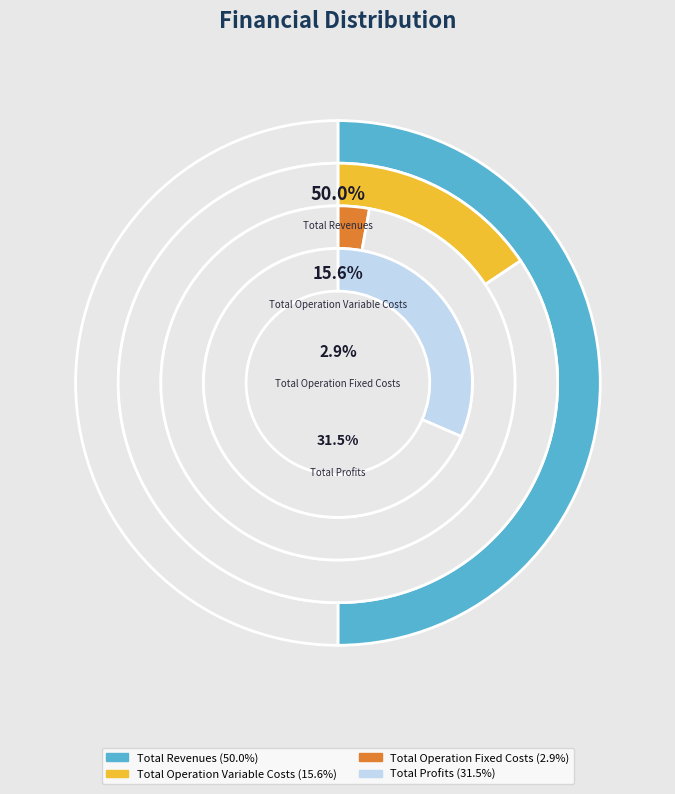

True or false: Total Operation Fixed Costs accounts for 12% of the total.

False